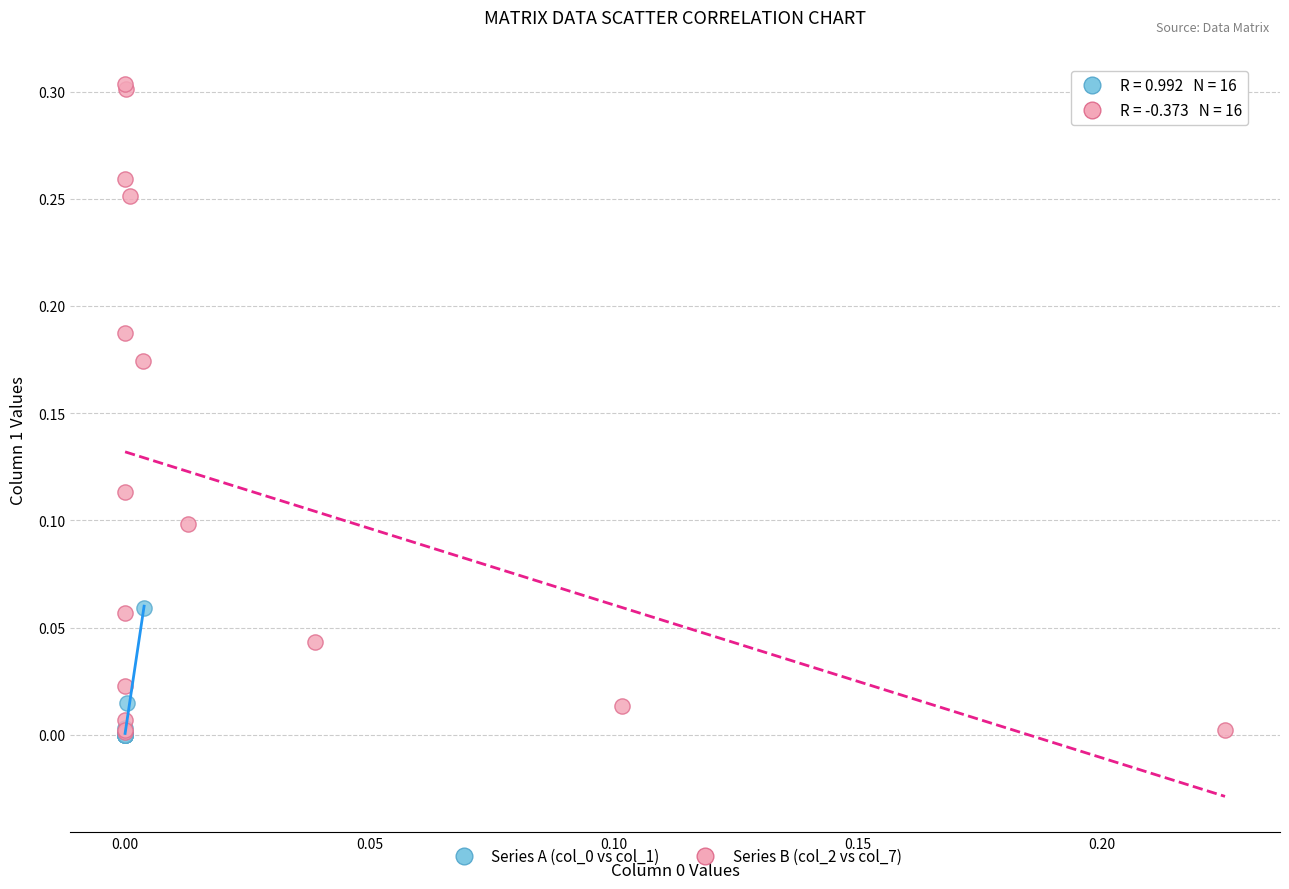

Which series has the largest Y range (max minus min)?

Series B (col_2 vs col_7)